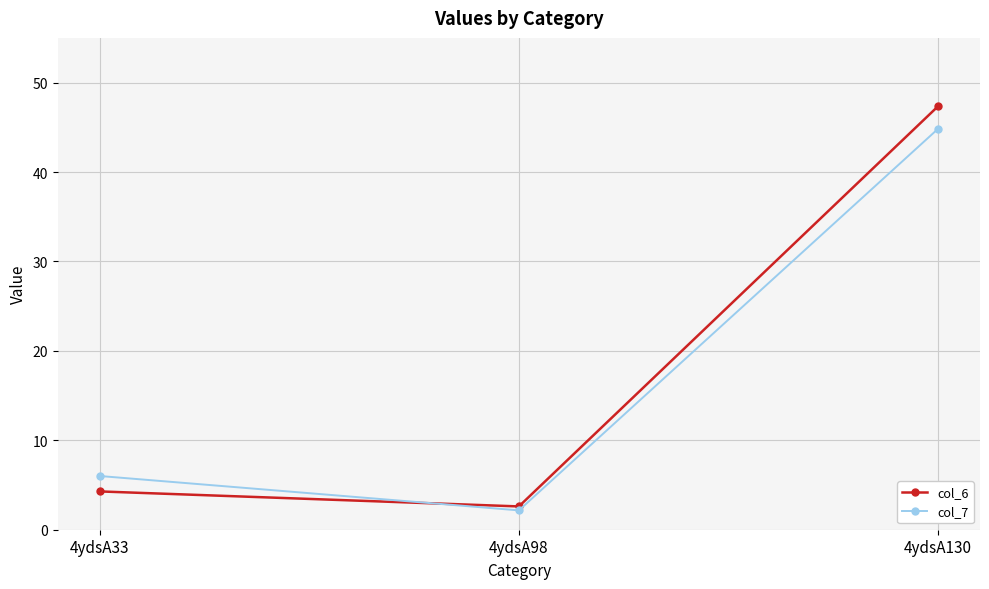

At which category does the chart reach its minimum across all series?

4ydsA98